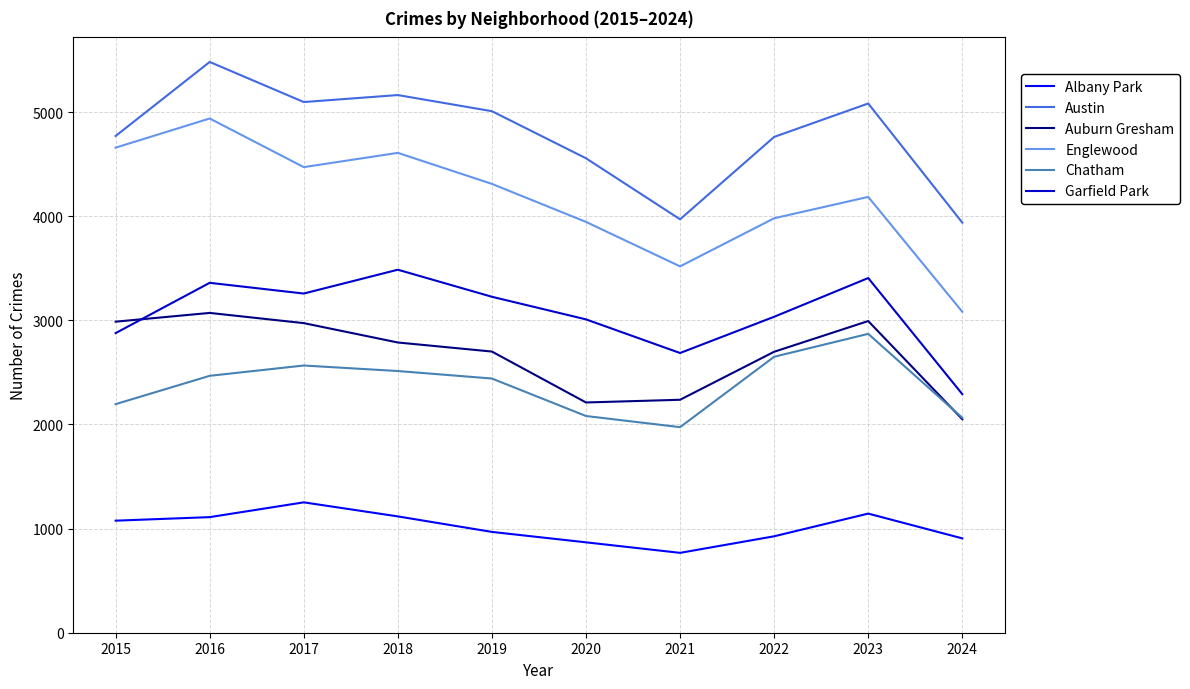

At which label does Auburn Gresham reach its minimum?

2024